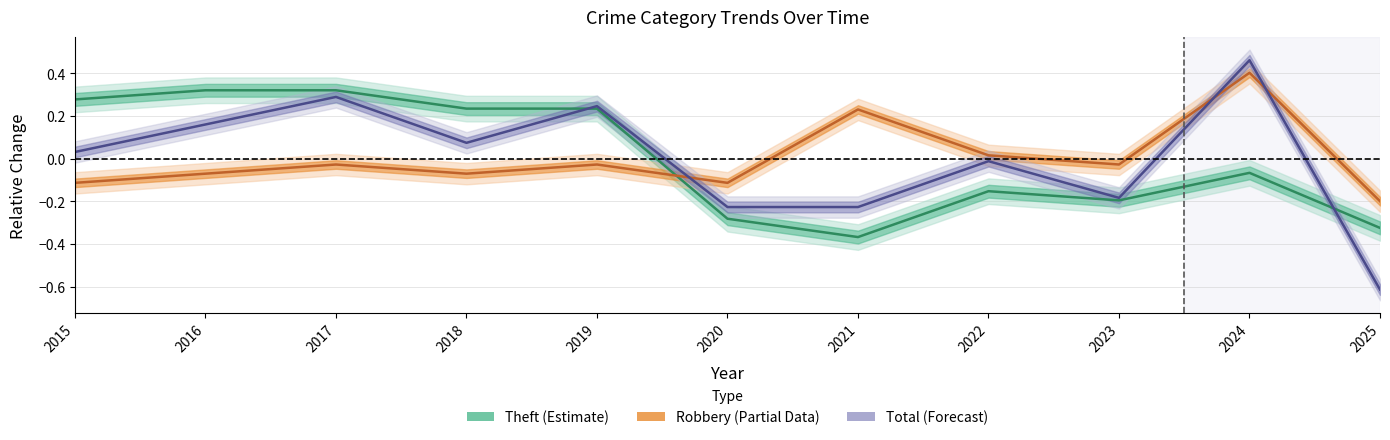

Read the Robbery value at 2020.

-0.1